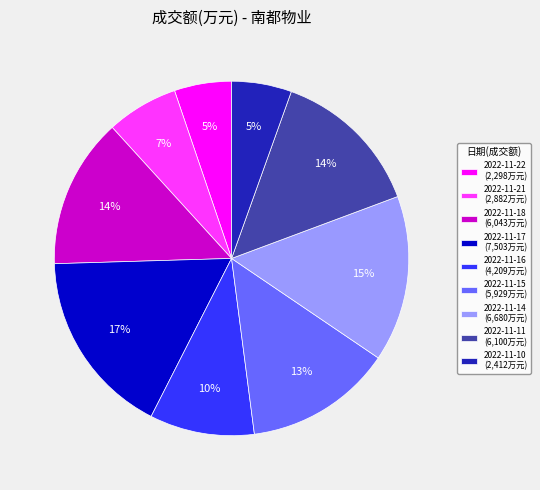

To the nearest percent, what portion does 2022-11-14 represent?

15%